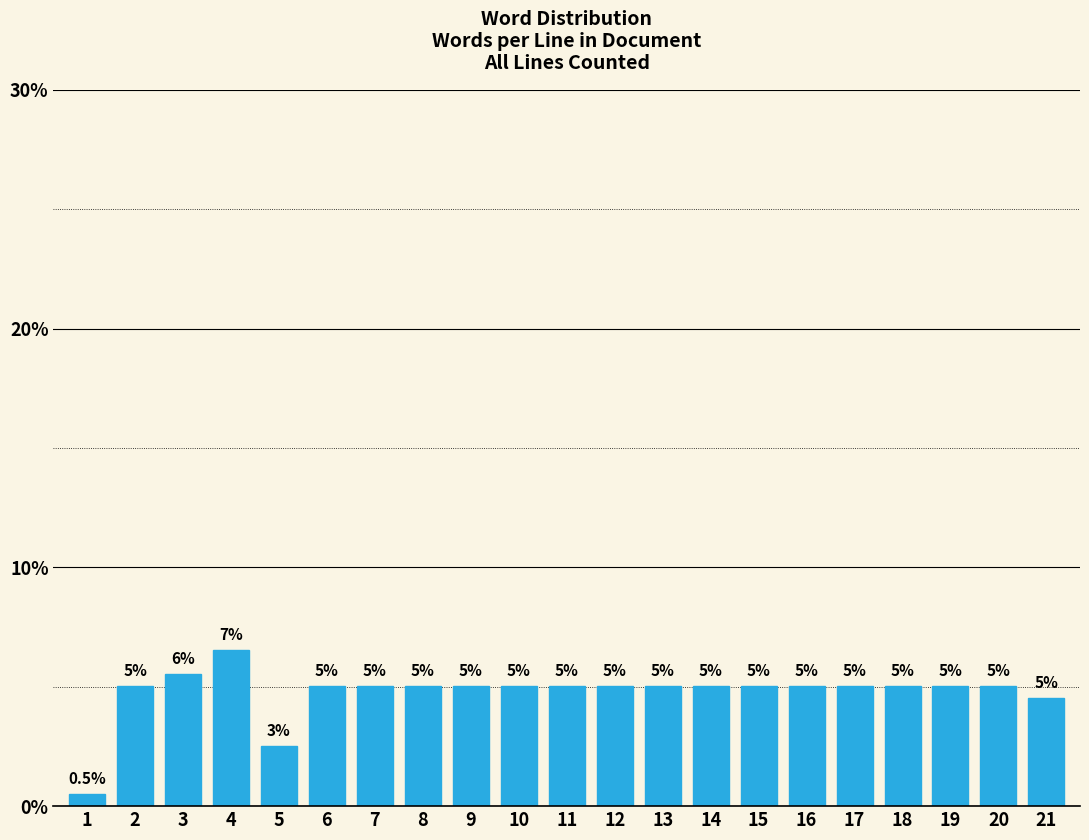

Reading left to right, what are all the values shown in this chart?

0.5	5.0	5.5	6.5	2.5	5.0	5.0	5.0	5.0	5.0	5.0	5.0	5.0	5.0	5.0	5.0	5.0	5.0	5.0	5.0	4.5